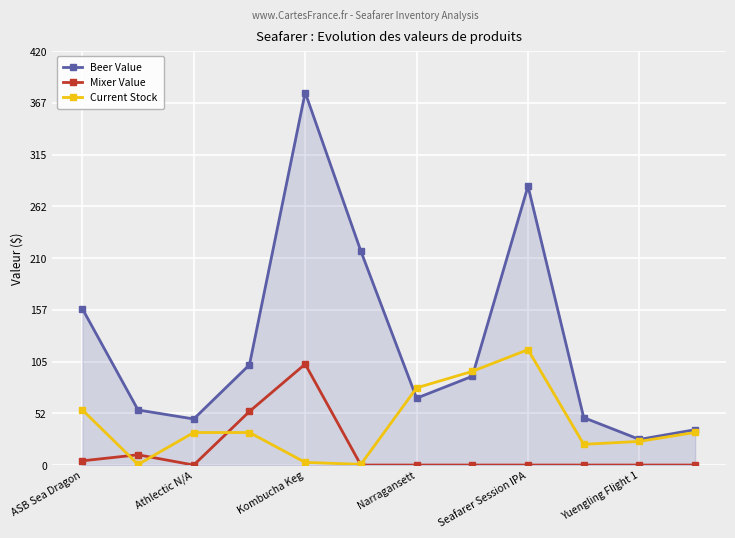

Which series has the widest spread of values?

Beer Value